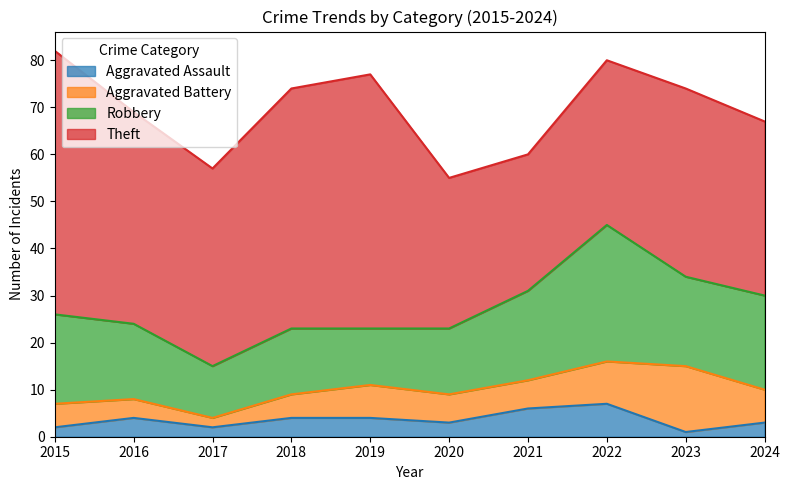

How many lines are shown in the chart?

4